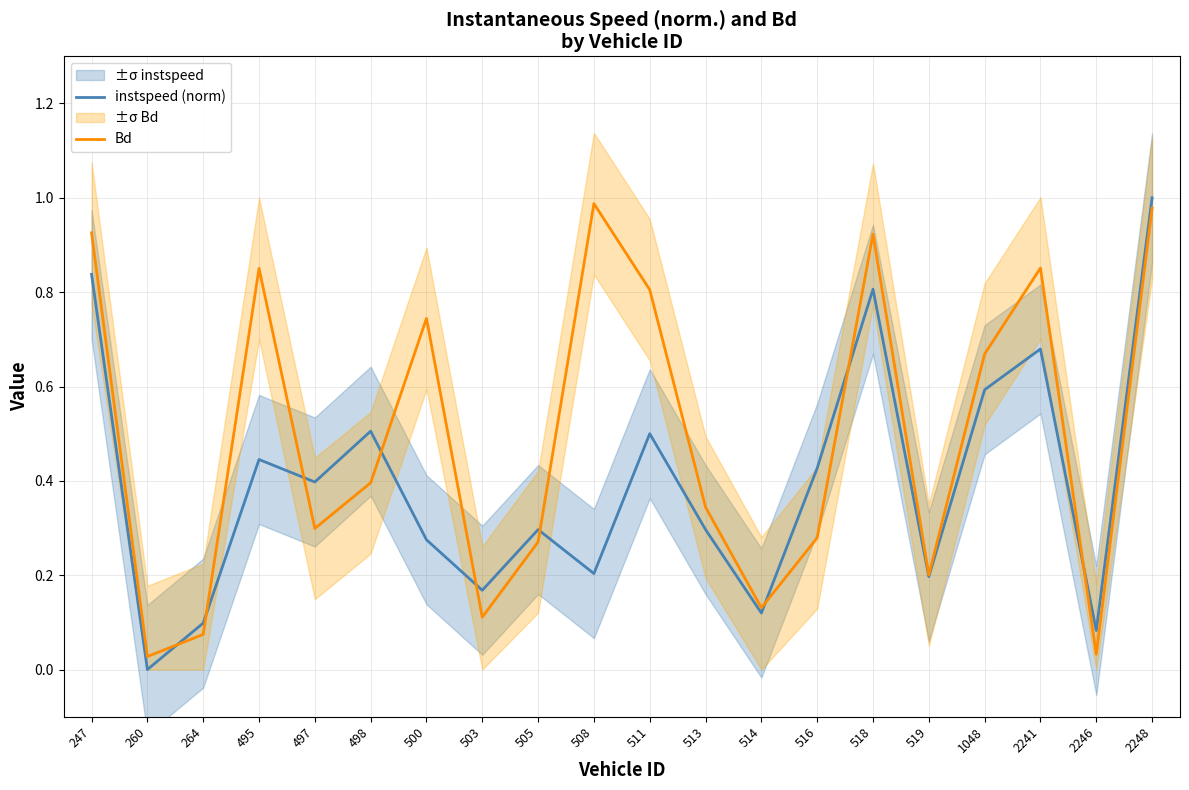

What is the spread (max minus min) of values at 511?

0.3